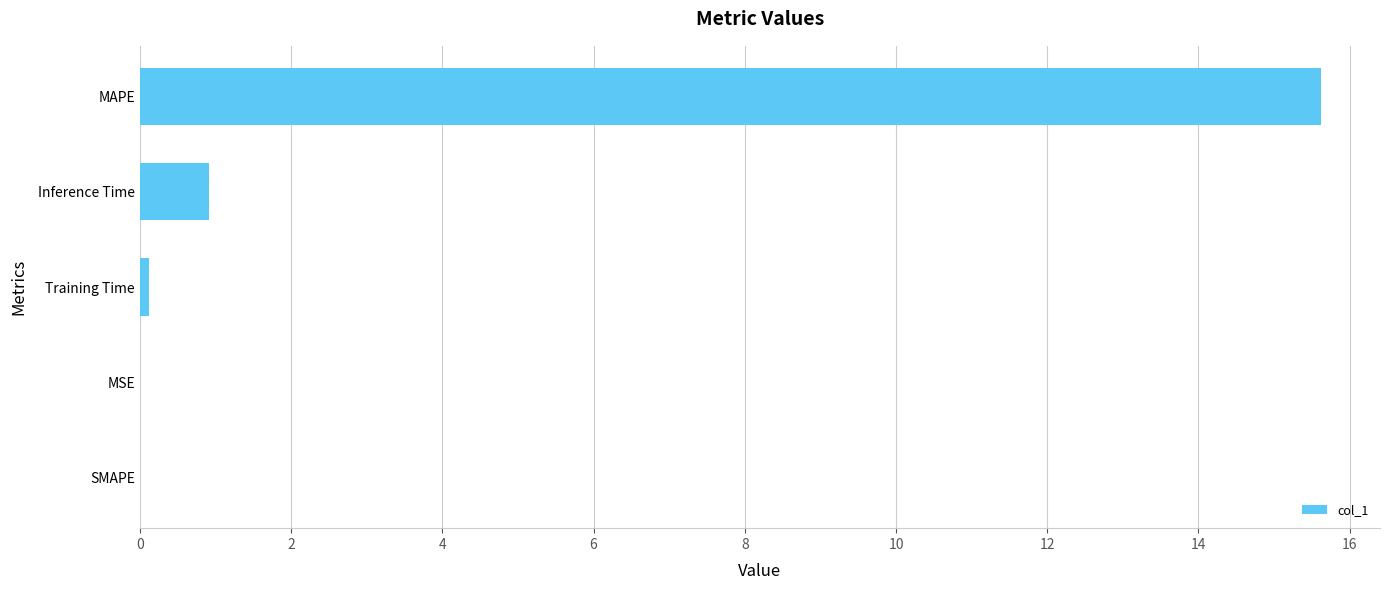

Is it true that the value at Inference Time is 0.9?

True